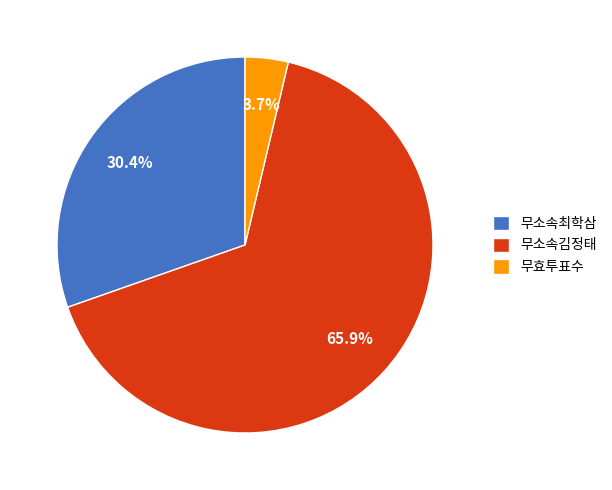

Between 무소속김정태 and 무효투표수, which is larger?

무소속김정태